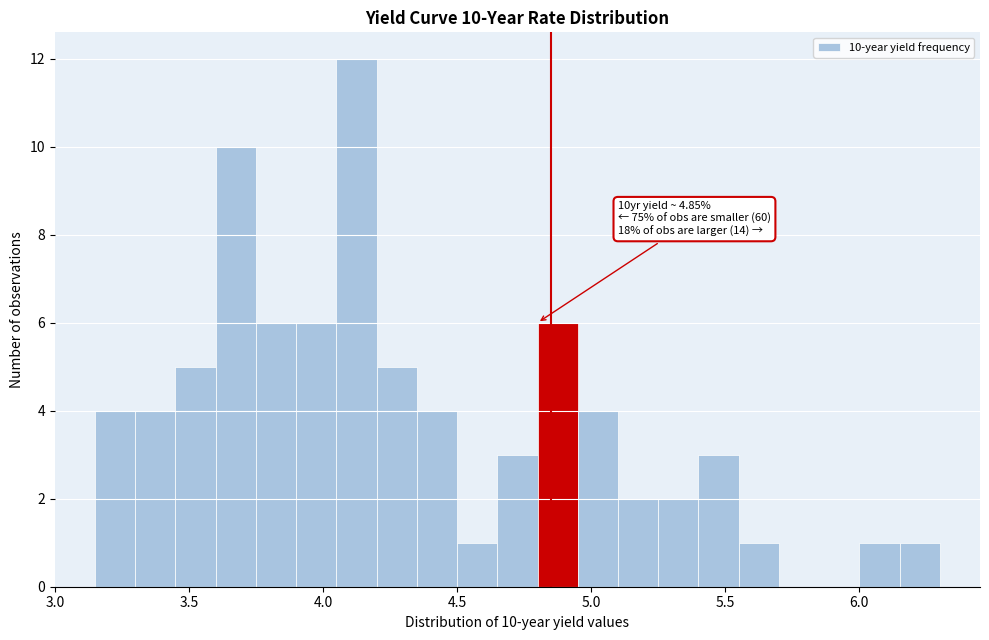

Around what value on the x-axis is the tallest bar? Give the approximate position of its centre, as read against the axis.

4.15